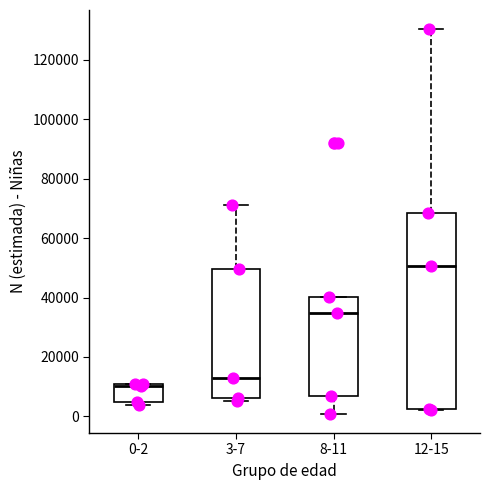

Where does the median line of the box for 12-15 sit on the y-axis? The values are not printed on the chart, so give them approximately, as read against the axis.

50000